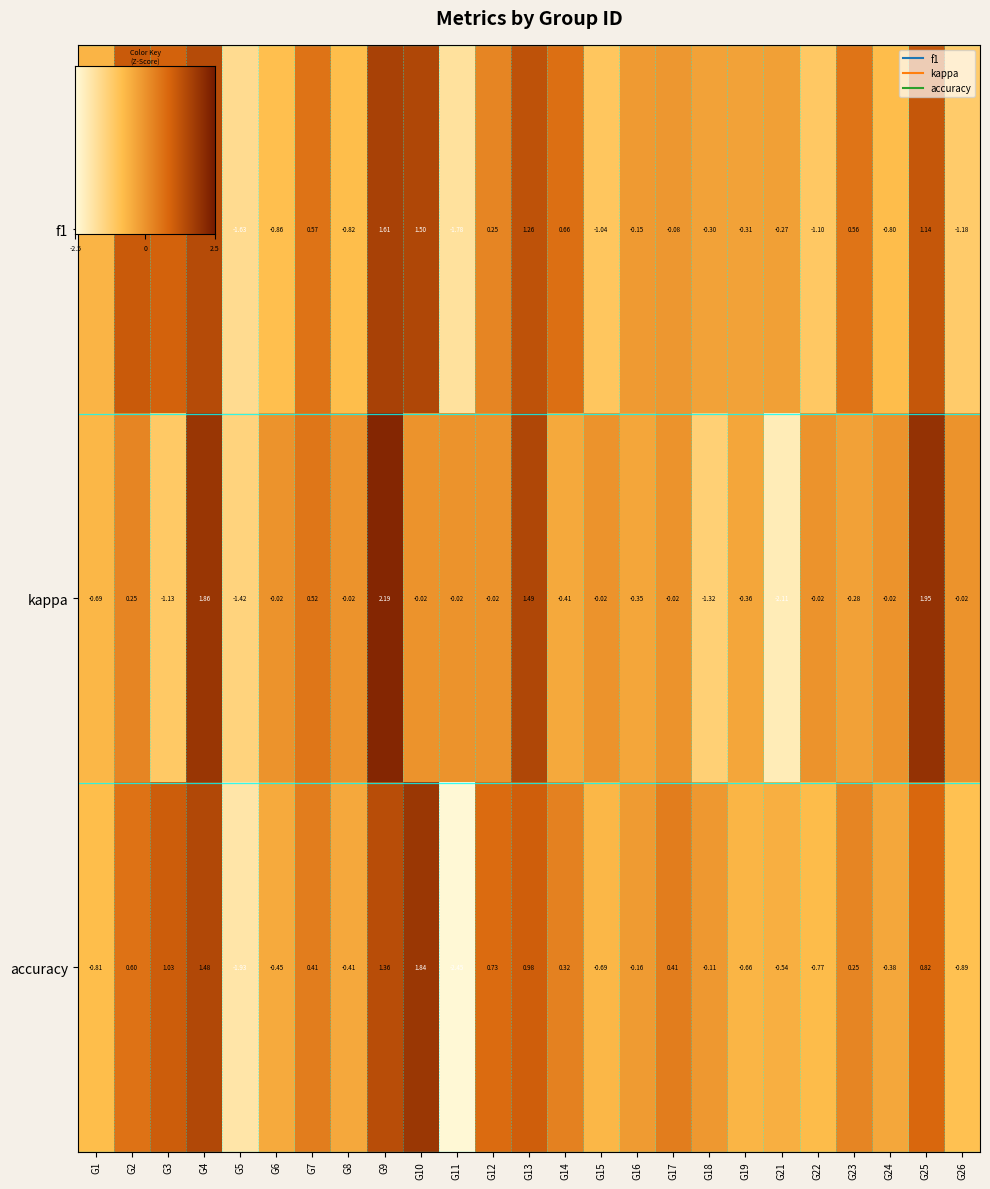

Between G21 and G24, which series saw the biggest shift?

kappa